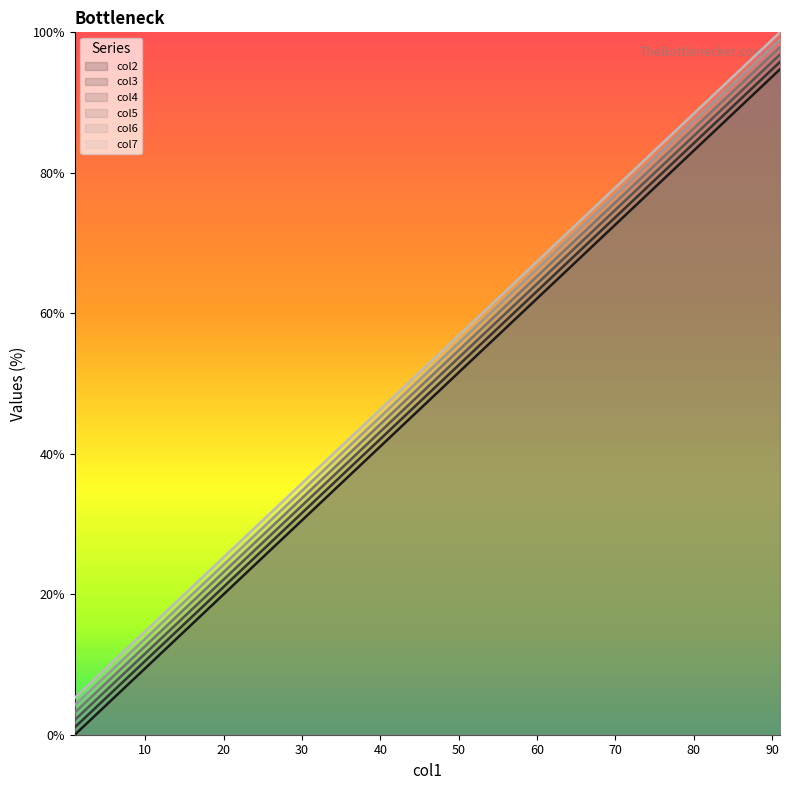

At which label does col7 reach its minimum?

1